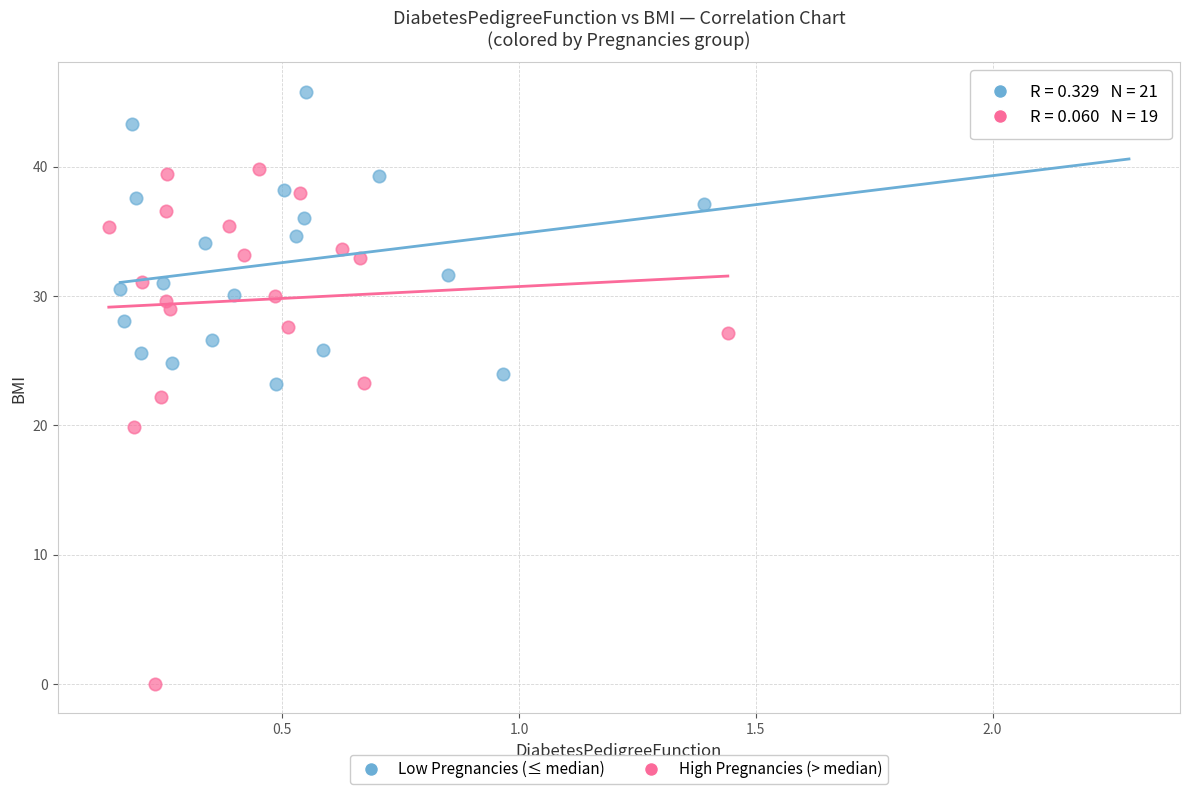

What are all the series names shown in the legend?

Low Pregnancies (≤ median), High Pregnancies (> median)